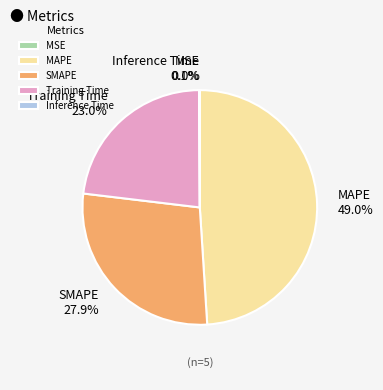

To the nearest percent, what is the average slice percentage?

20%